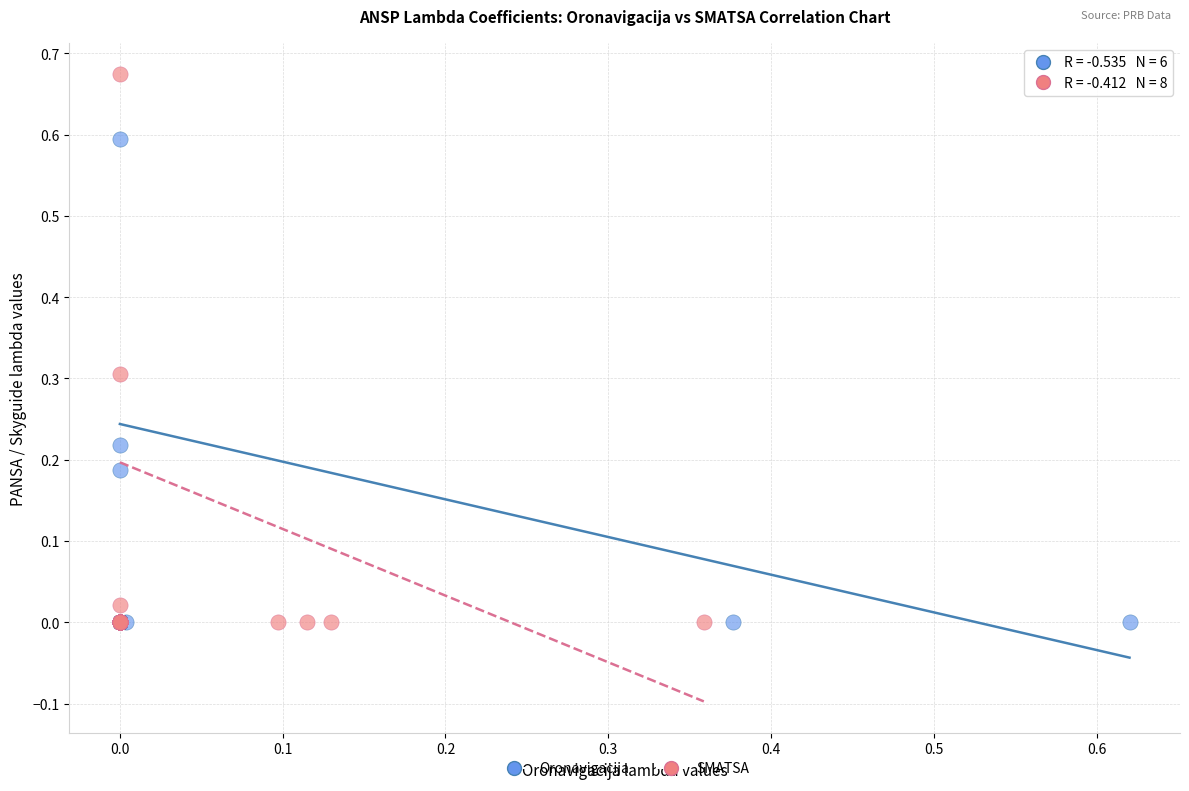

Which series contains the highest Y value?

SMATSA